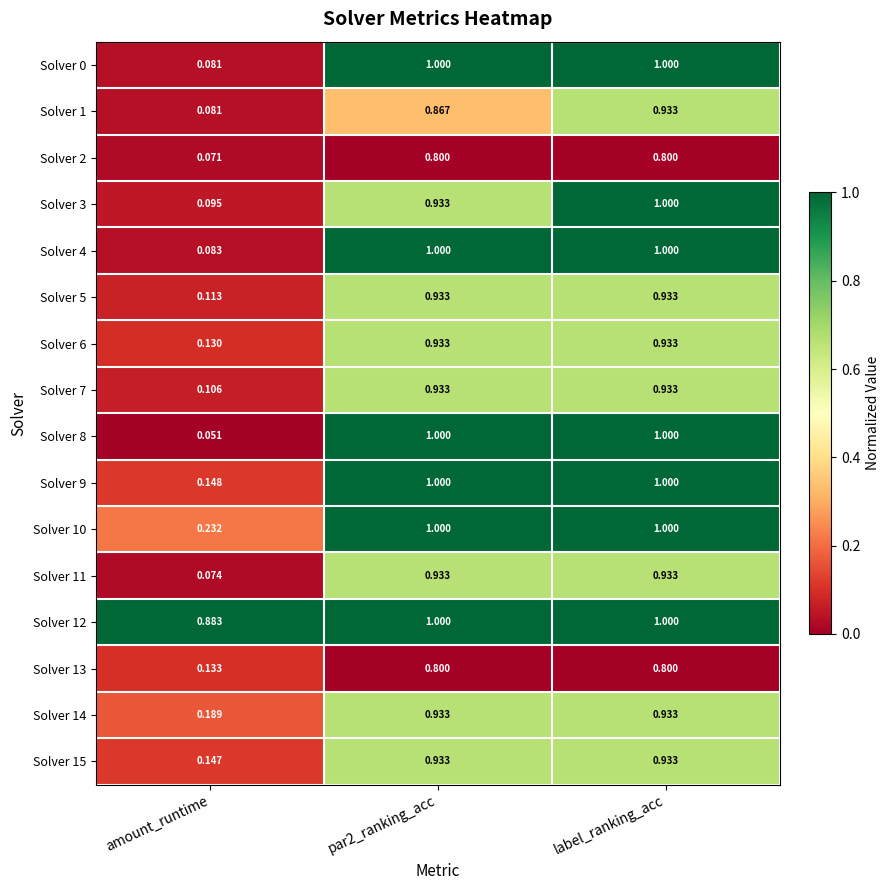

At which category does the chart reach its minimum across all series?

amount_runtime